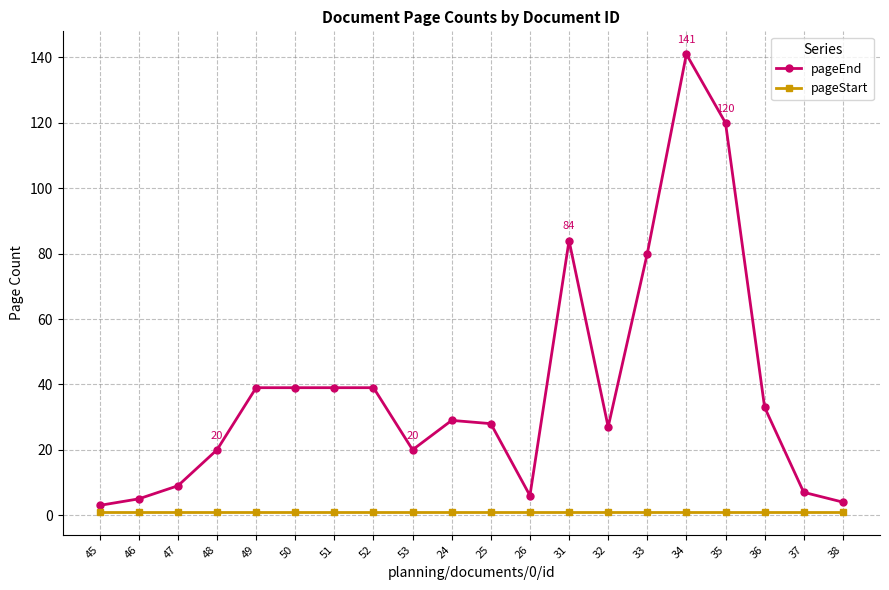

Is this an area chart (filled region under the line)?

No